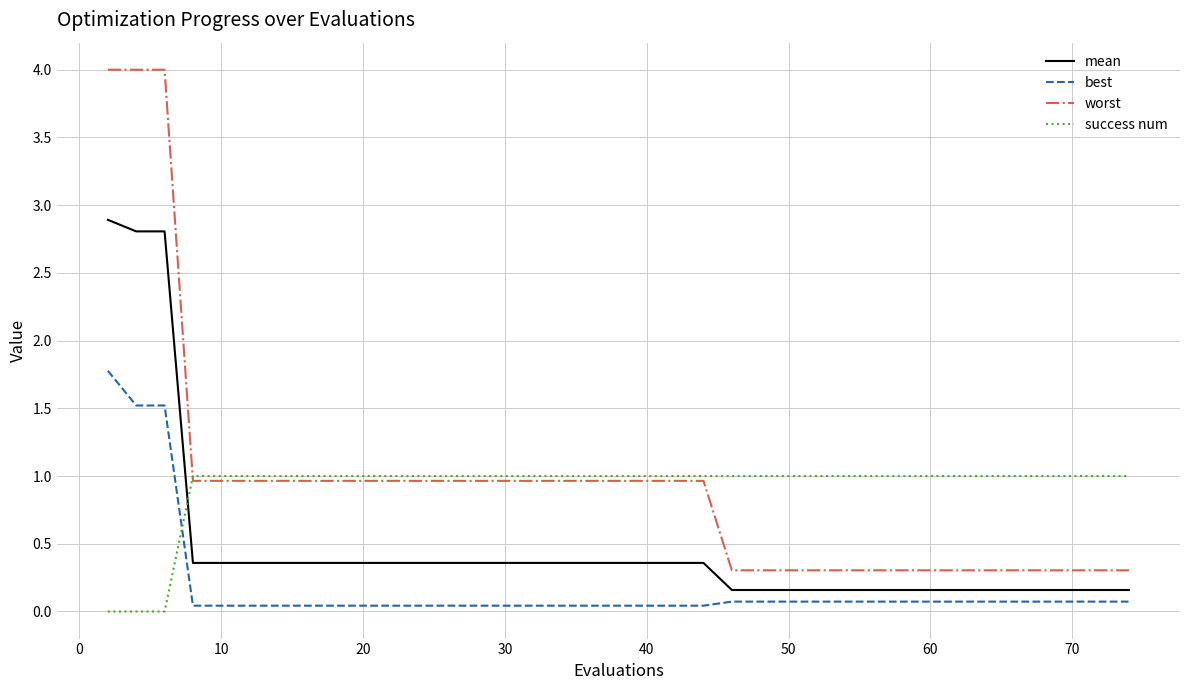

What are all the series names shown in the legend?

mean, best, worst, success num